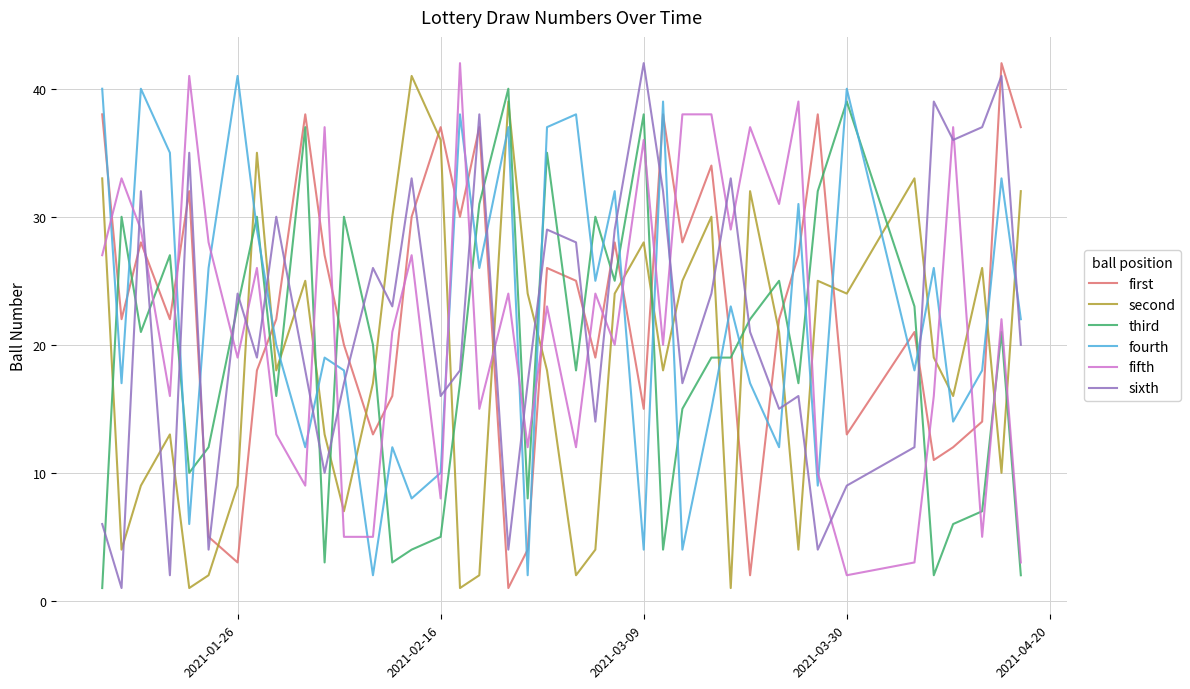

Is this an area chart (filled region under the line)?

No